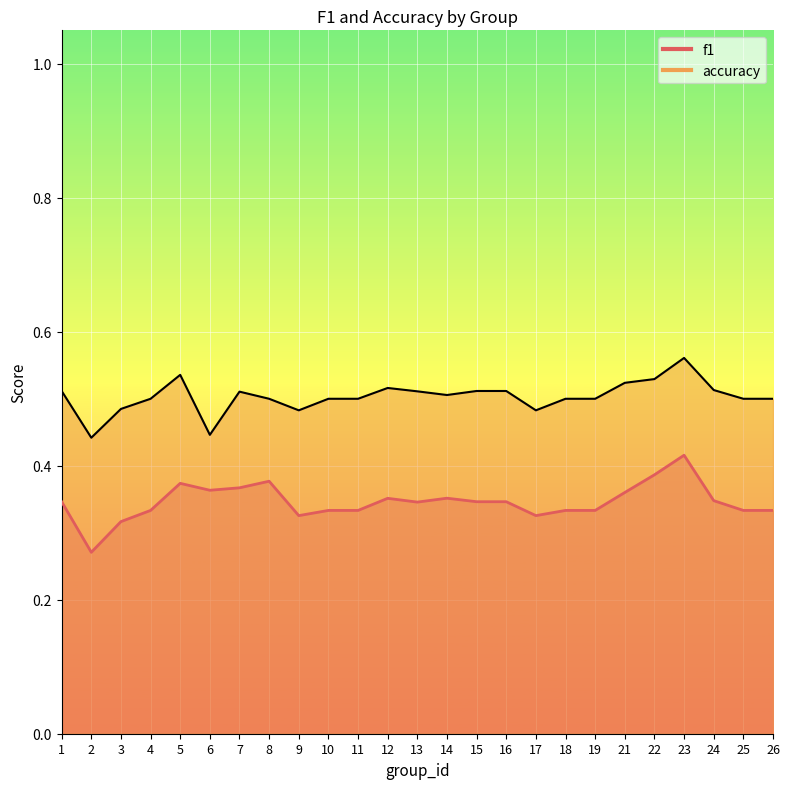

Which series has the largest range (max minus min)?

f1